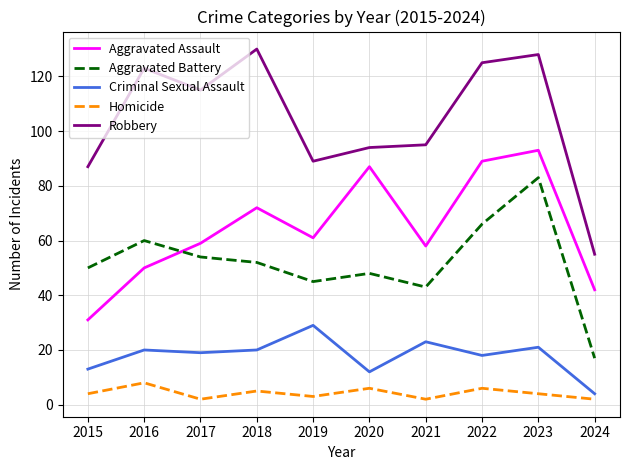

Reading right to left, transcribe all the data shown in this chart.

Aggravated Assault: 2024=42	2023=93	2022=89	2021=58	2020=87	2019=61	2018=72	2017=59	2016=50	2015=31
Aggravated Battery: 2024=17	2023=83	2022=66	2021=43	2020=48	2019=45	2018=52	2017=54	2016=60	2015=50
Criminal Sexual Assault: 2024=4	2023=21	2022=18	2021=23	2020=12	2019=29	2018=20	2017=19	2016=20	2015=13
Homicide: 2024=2	2023=4	2022=6	2021=2	2020=6	2019=3	2018=5	2017=2	2016=8	2015=4
Robbery: 2024=55	2023=128	2022=125	2021=95	2020=94	2019=89	2018=130	2017=115	2016=123	2015=87